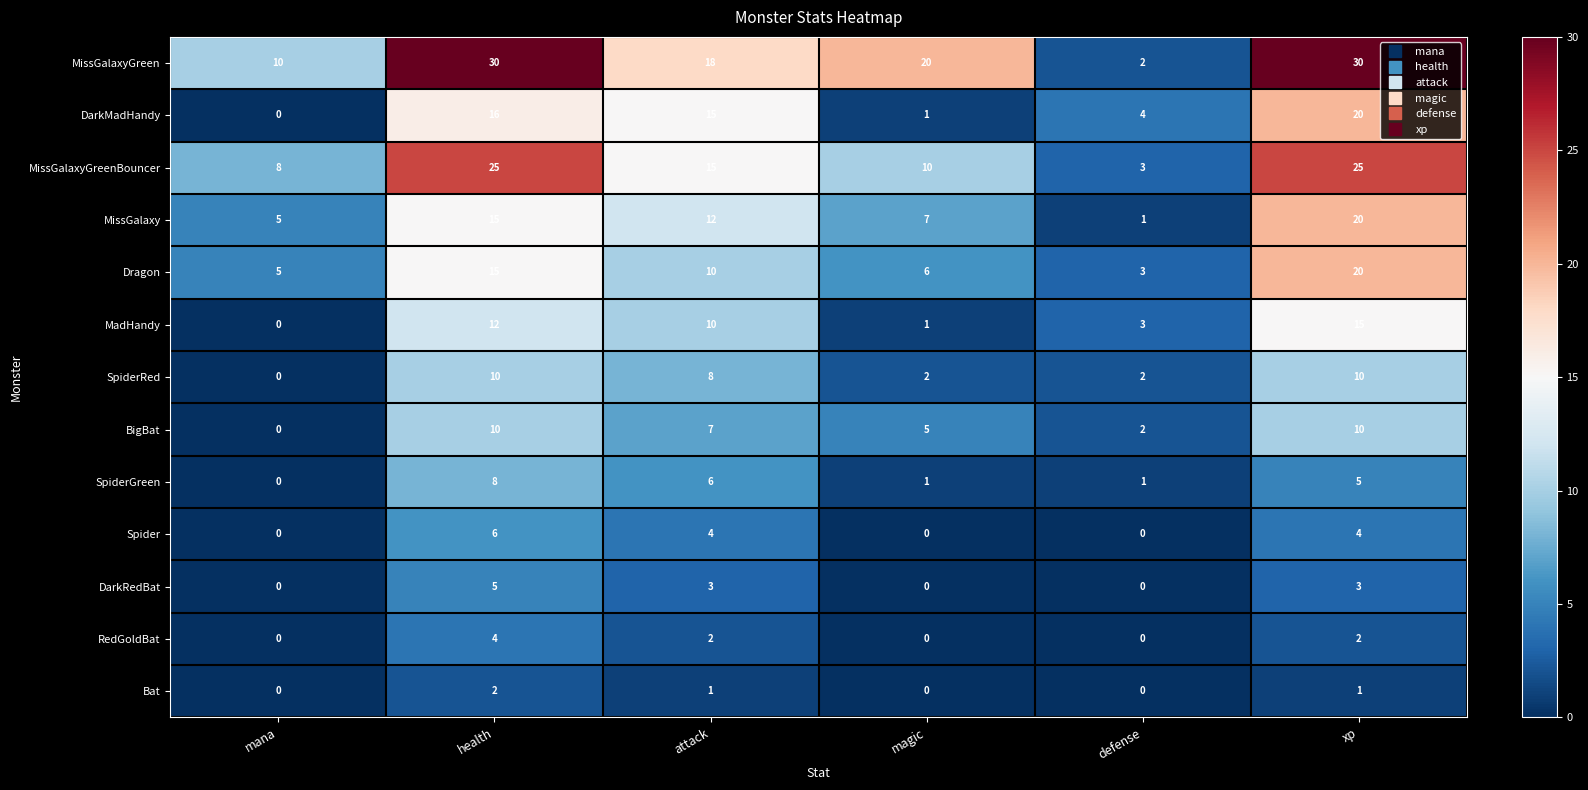

What is the maximum value for SpiderRed?

10